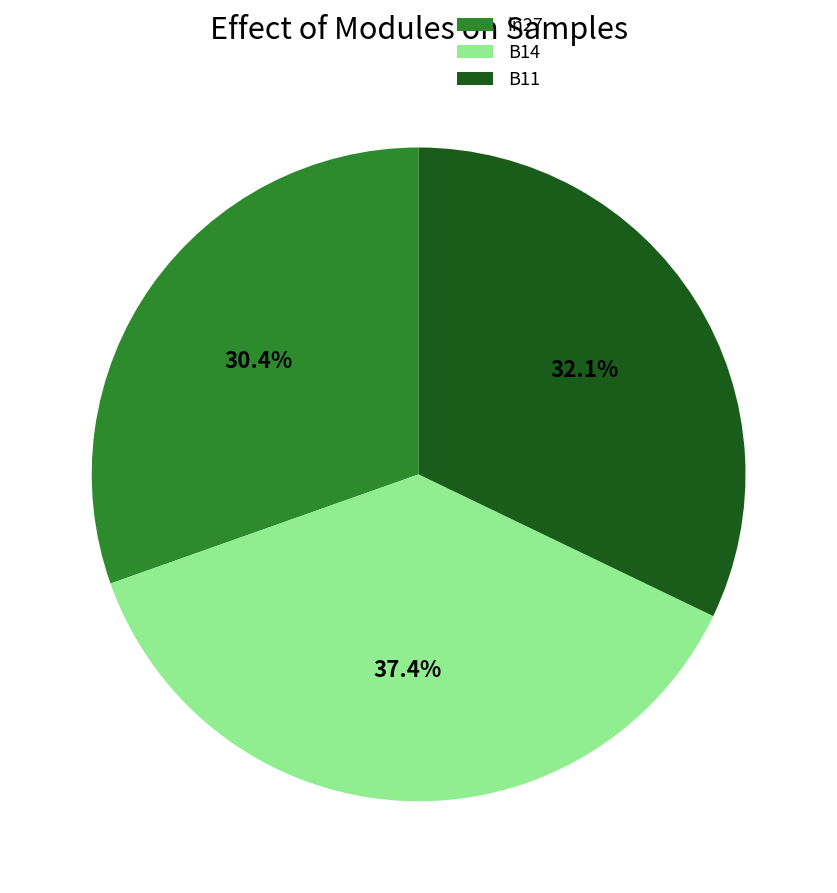

The B11 slice represents 24% of the pie. True or false?

False